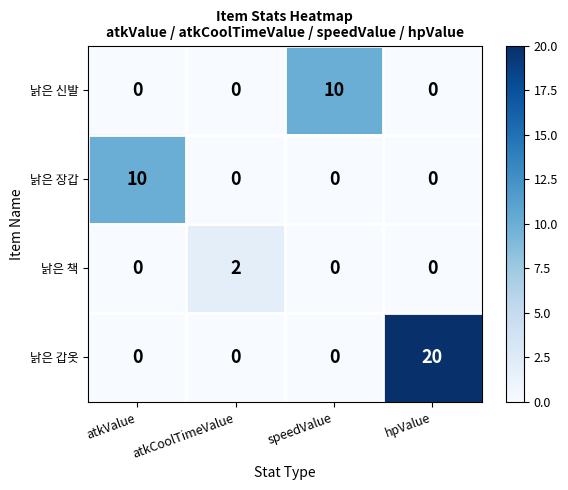

The 낡은 책 series shows -1 at speedValue. True or false?

False